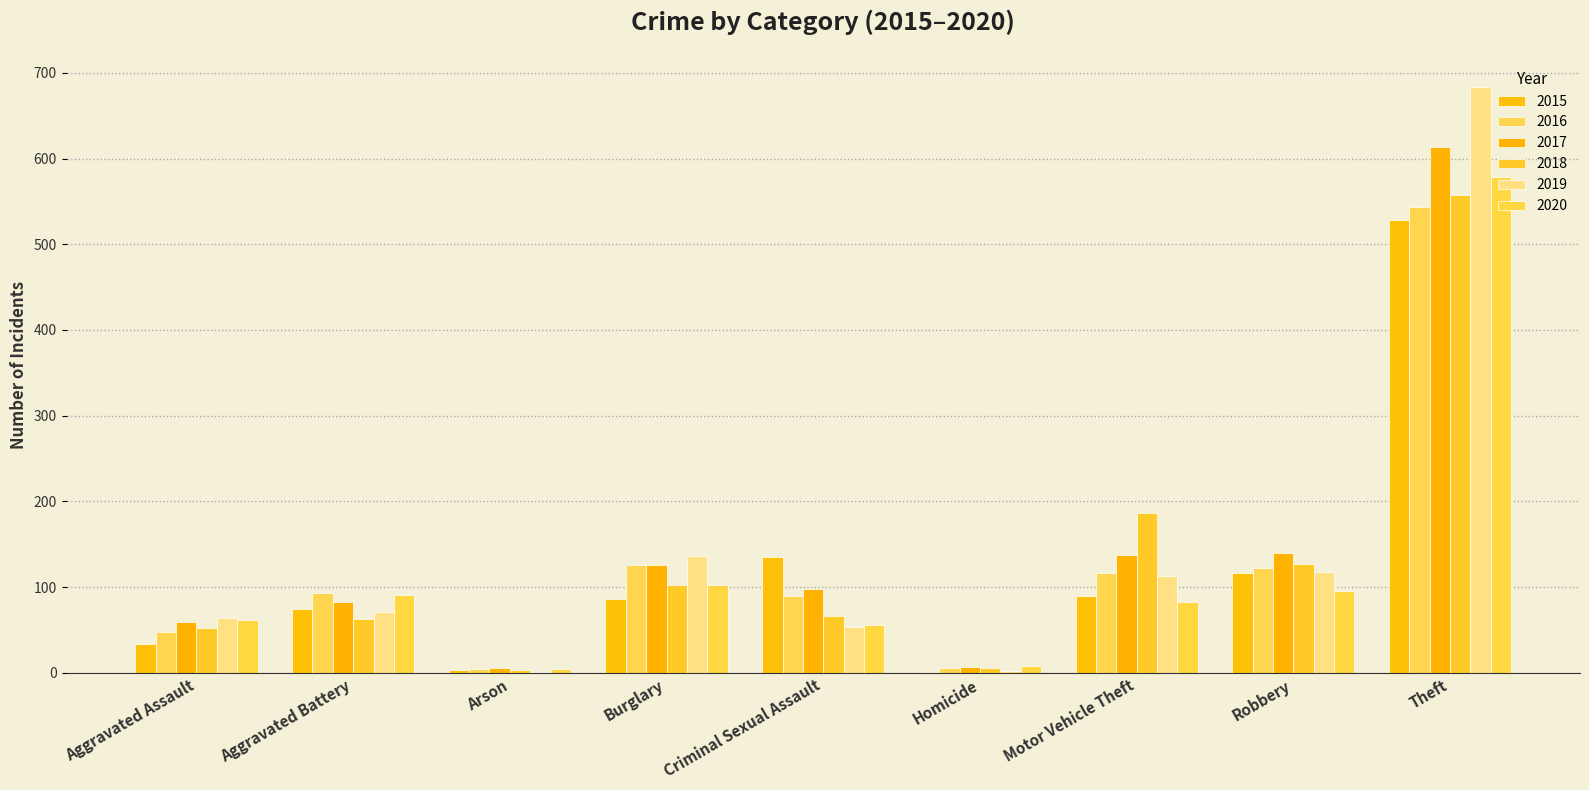

Reading left to right, transcribe all the data shown in this chart.

2015: 33	74	3	86	135	1	90	116	528
2016: 48	93	4	126	89	5	117	122	544
2017: 59	82	5	126	98	7	137	140	614
2018: 52	63	3	102	66	5	187	127	557
2019: 64	71	1	136	53	2	113	118	683
2020: 61	91	4	103	56	8	83	95	578